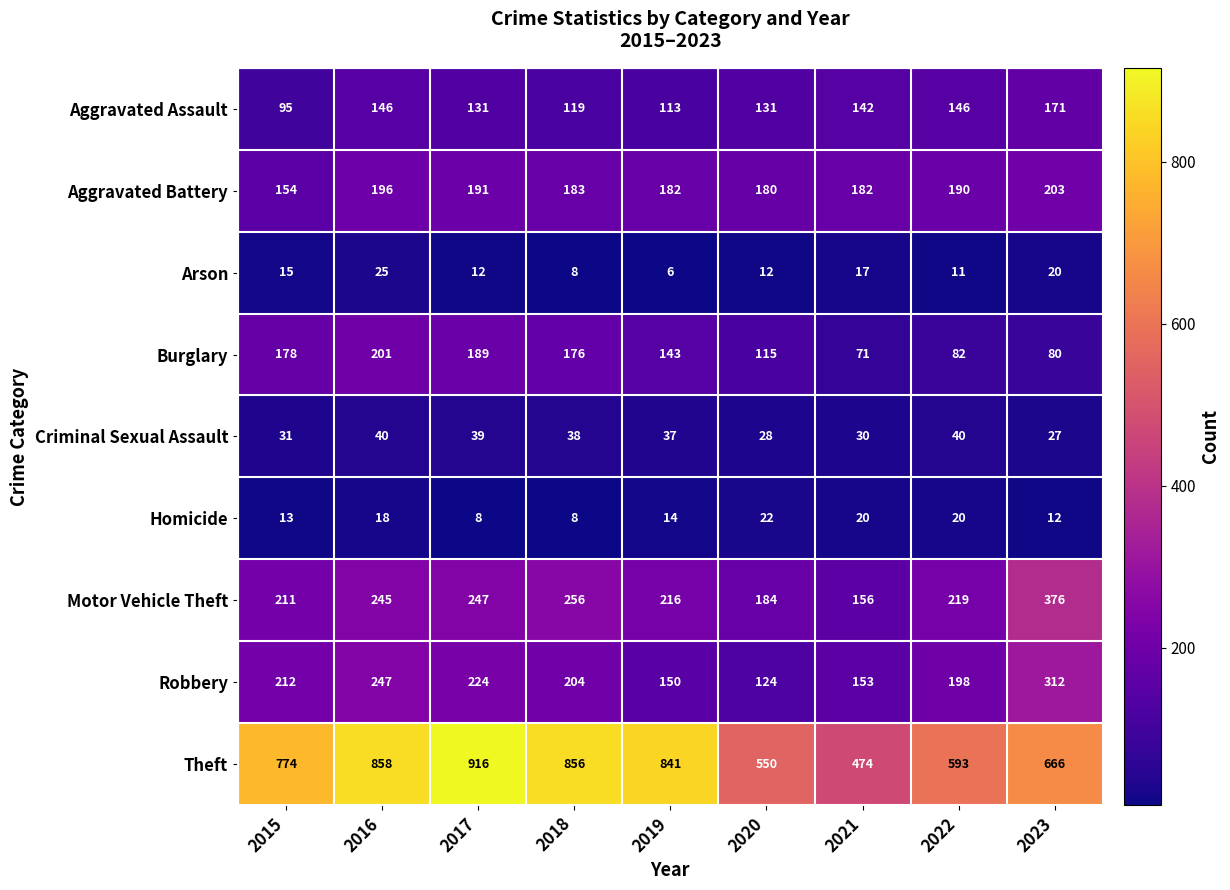

What is the spread (max minus min) of values at 2018?

848